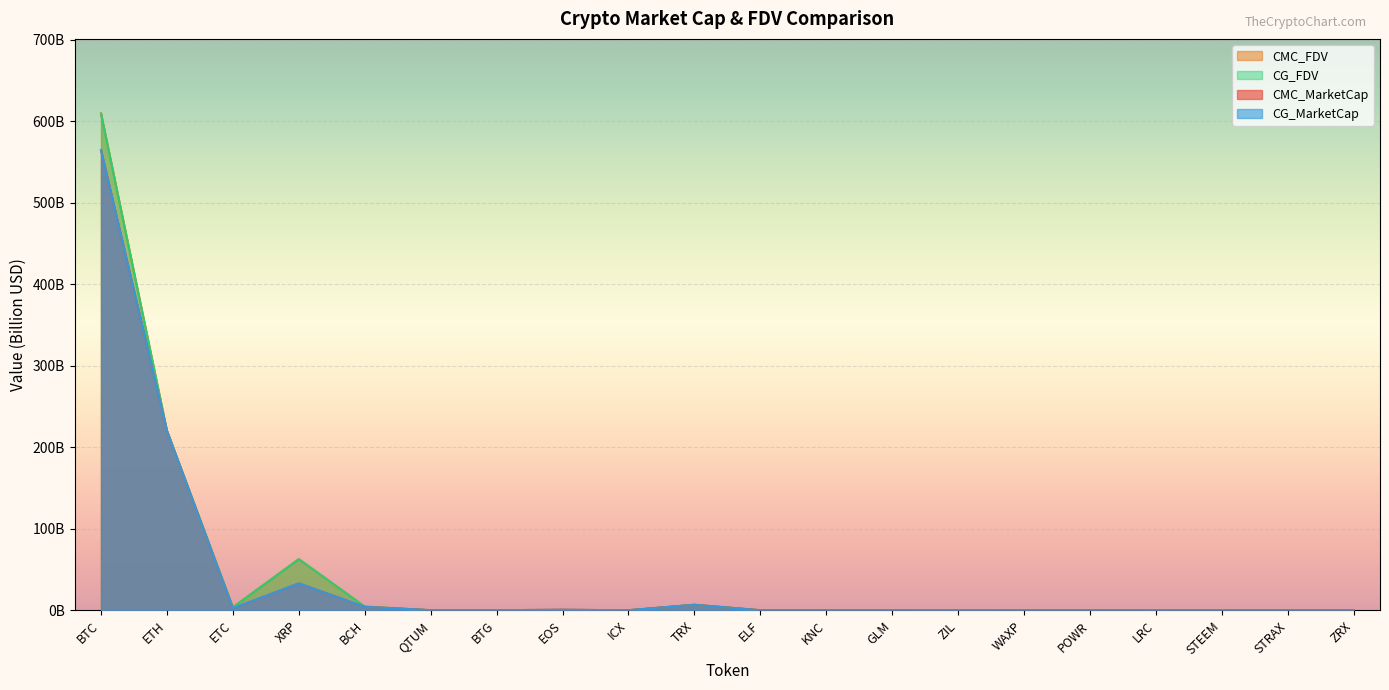

Reading right to left, transcribe all the data shown in this chart.

CMC_MarketCap: 0.2	0.1	0.1	0.3	0.1	0.2	0.3	0.2	0.1	0.2	6.9	0.2	0.8	0.3	0.3	4.3	33.2	2.5	220.3	564.8
CMC_FDV: 0.2	0.1	0.1	0.3	0.2	0.2	0.4	0.2	0.2	0.3	6.9	0.2	0.8	0.3	0.3	4.7	62.9	3.8	220.3	609.8
CG_MarketCap: 0.0	0.1	0.1	0.3	0.1	0.2	0.3	0.2	0.1	0.1	6.9	0.2	0.8	0.3	0.3	4.3	33.2	2.5	220.2	564.6
CG_FDV: 0.3	0.0	0.0	0.3	0.2	0.2	0.4	0.2	0.2	0.2	6.9	0.2	0.0	0.3	0.3	4.7	62.9	3.8	220.2	609.6